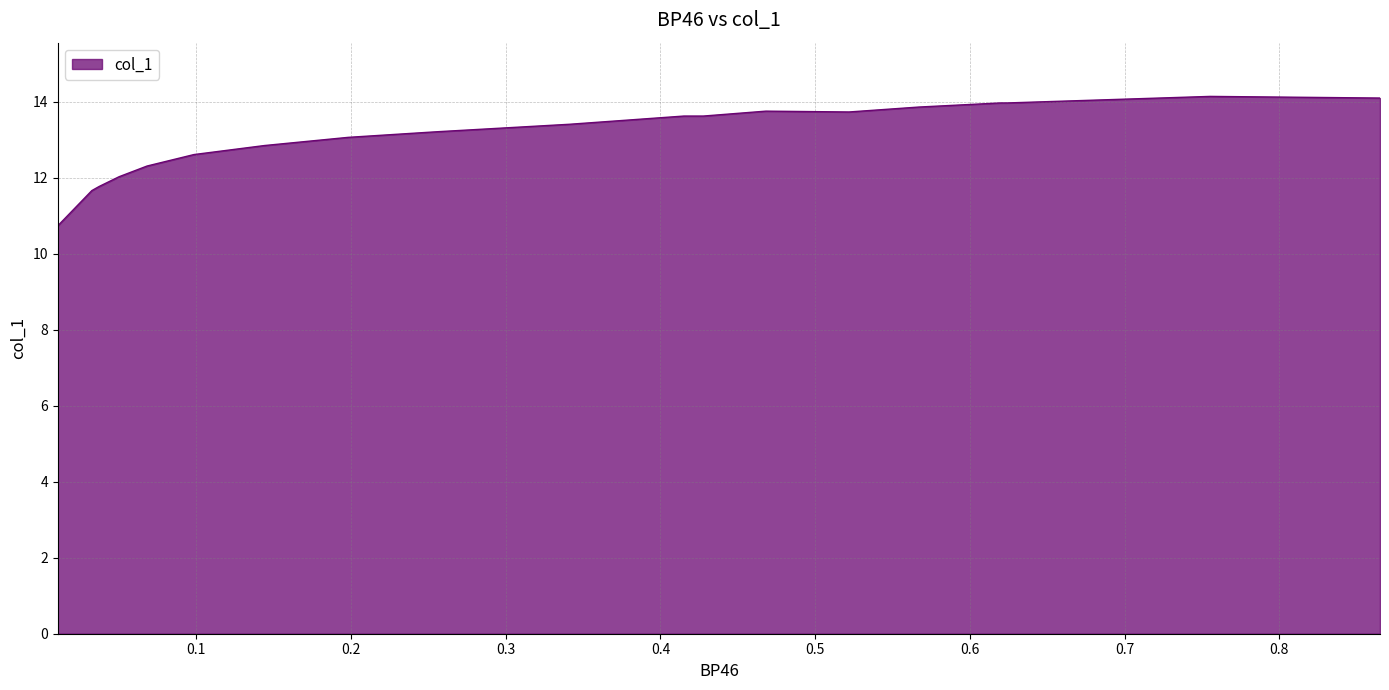

What is the maximum value shown in the chart?

14.1